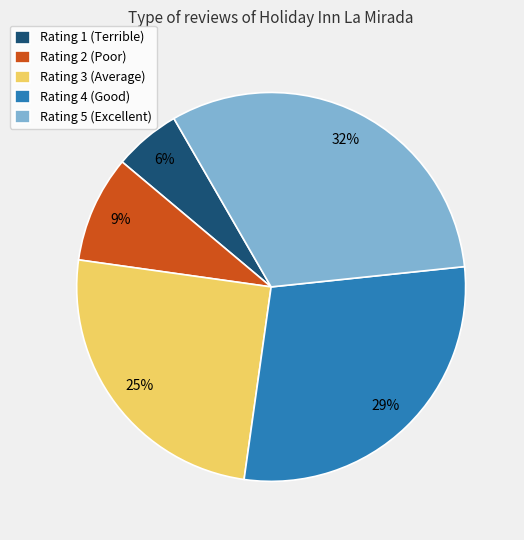

The Rating 1 (Terrible) slice represents 16% of the pie. True or false?

False